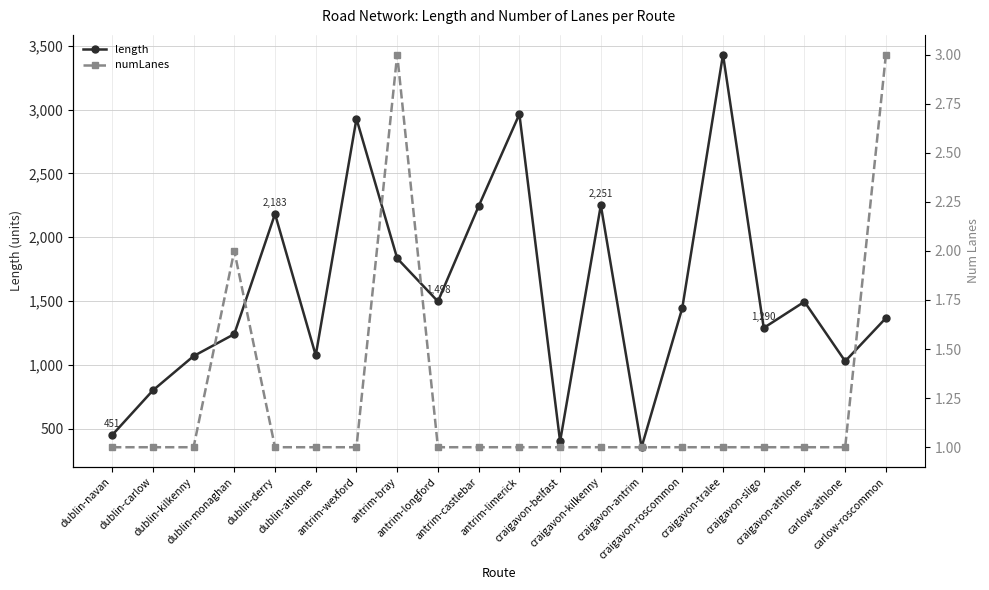

The value of length at antrim-bray is 1835.0. True or false?

True